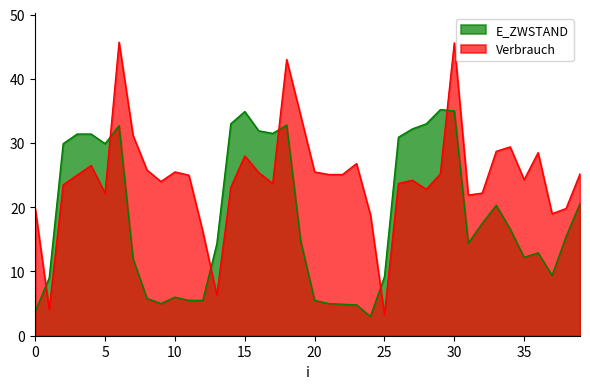

How many times do E_ZWSTAND and Verbrauch cross each other?

6